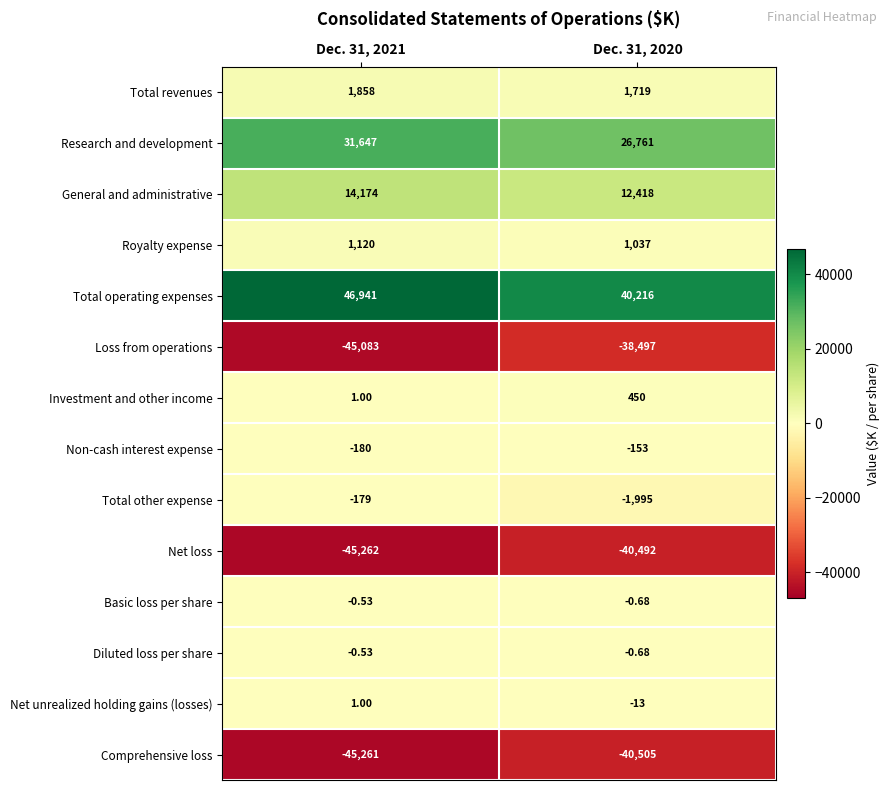

Is the value of Non-cash interest expense at Dec. 31, 2020 greater than the value of Diluted loss per share at Dec. 31, 2021?

No